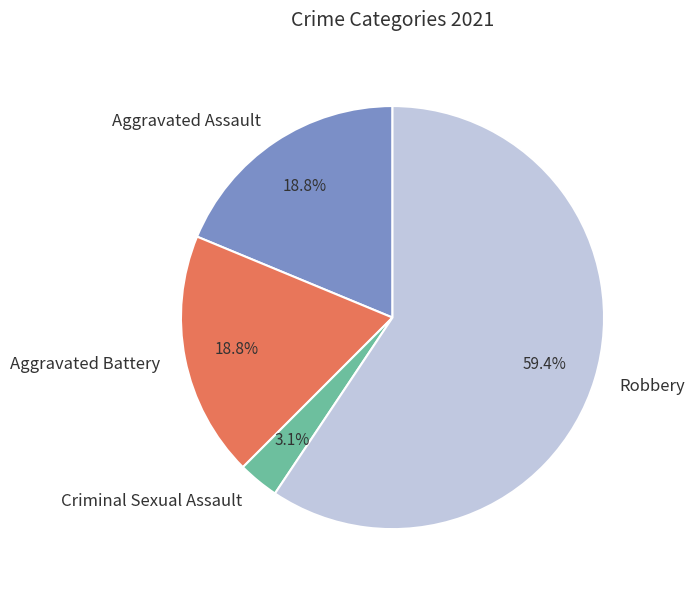

What percentage is the Aggravated Battery slice, to the nearest percent?

19%